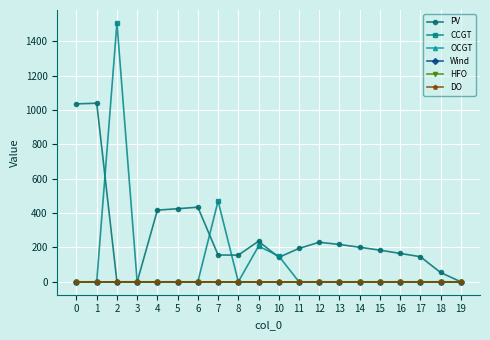

Is the value of HFO at 0 greater than the value of PV at 10?

No